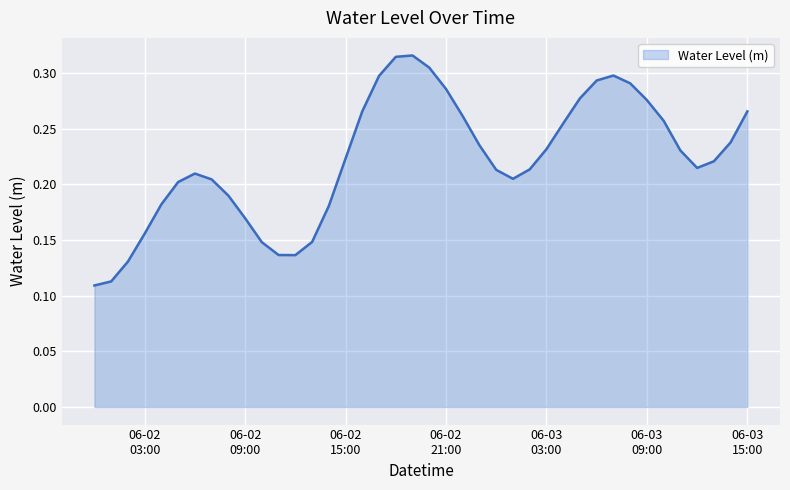

Reading left to right, transcribe all the data shown in this chart.

0.1	0.1	0.1	0.2	0.2	0.2	0.2	0.2	0.2	0.2	0.1	0.1	0.1	0.1	0.2	0.2	0.3	0.3	0.3	0.3	0.3	0.3	0.3	0.2	0.2	0.2	0.2	0.2	0.3	0.3	0.3	0.3	0.3	0.3	0.3	0.2	0.2	0.2	0.2	0.3